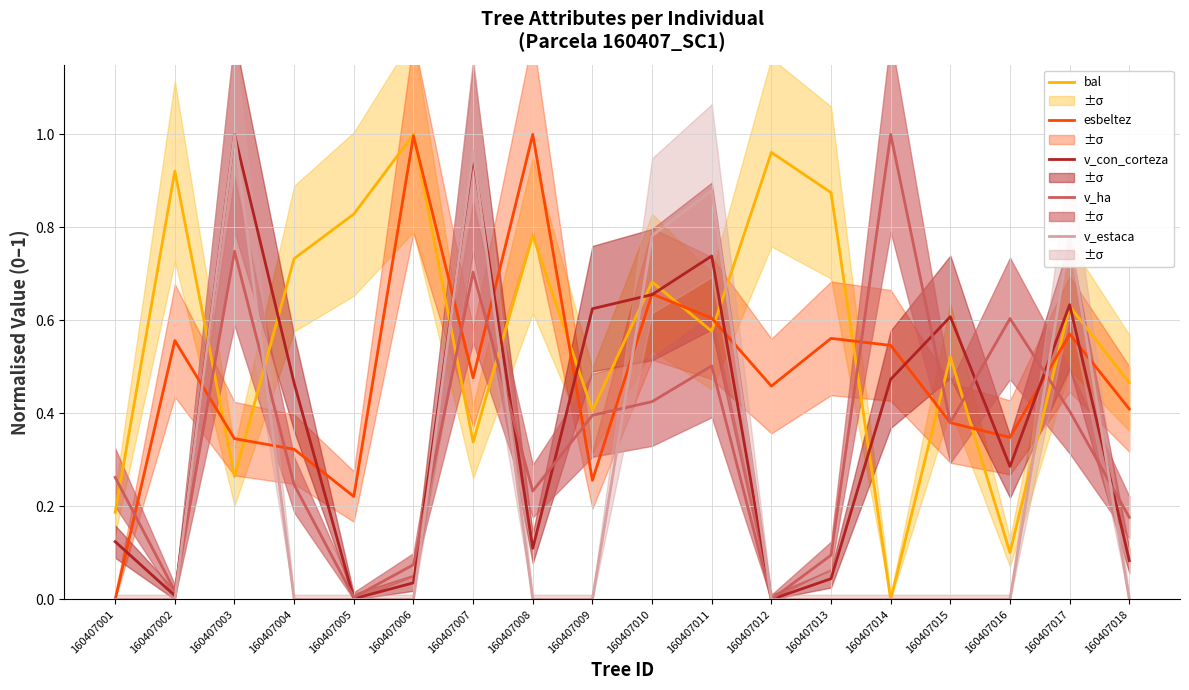

In v_con_corteza, how many points are lower than both neighbors (excluding endpoints)?

5